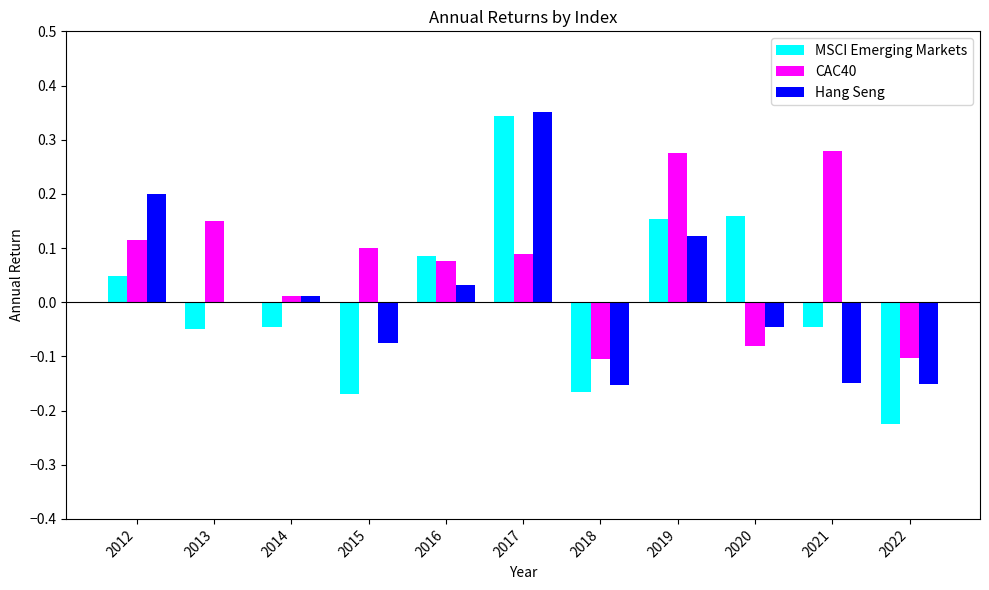

What is the sum of all CAC40 values?

0.8